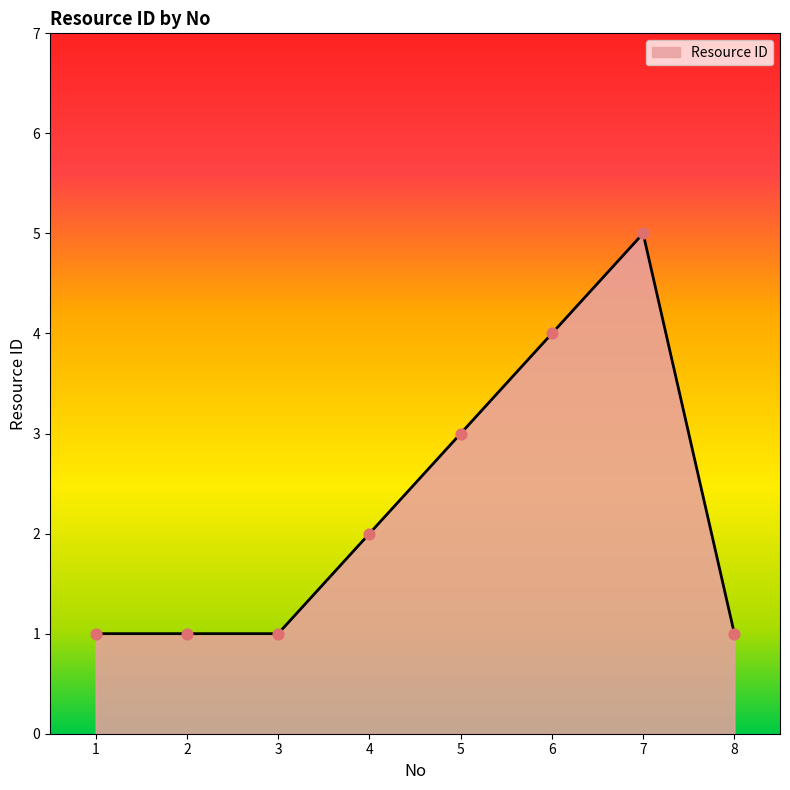

Approximately how many times larger is the value at 3 compared to 8?

1.0